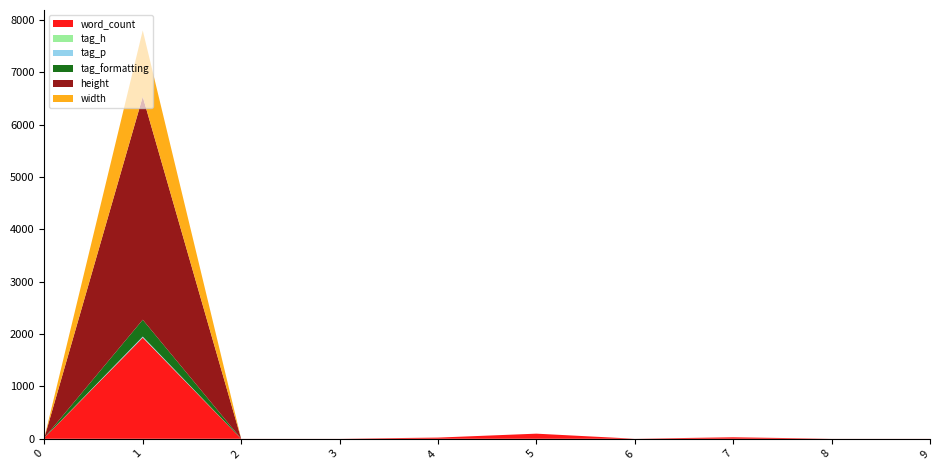

Reading right to left, extract all data points from this chart.

word_count: 9=1	8=1	7=29	6=1	5=98	4=23	3=1	2=1	1=1933	0=19
tag_h: 9=0	8=0	7=0	6=0	5=0	4=0	3=0	2=0	1=3	0=0
tag_p: 9=0	8=0	7=0	6=0	5=0	4=0	3=0	2=0	1=17	0=0
tag_formatting: 9=0	8=0	7=0	6=0	5=0	4=0	3=0	2=0	1=322	0=0
height: 9=0	8=0	7=0	6=0	5=0	4=0	3=0	2=0	1=4263	0=0
width: 9=0	8=0	7=0	6=0	5=0	4=0	3=0	2=0	1=1266	0=0